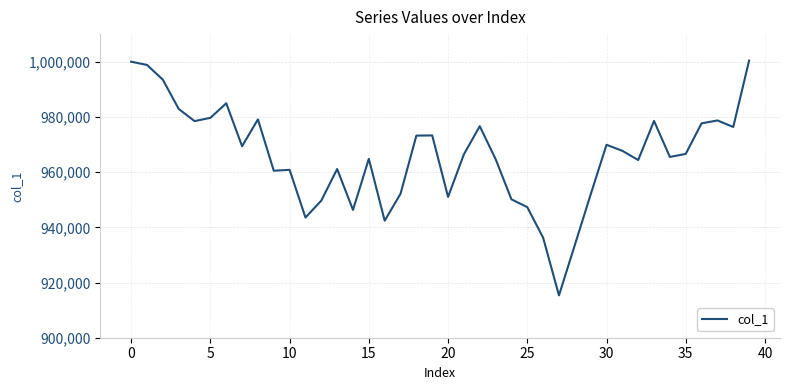

What is the maximum value shown in the chart?

1000397.9